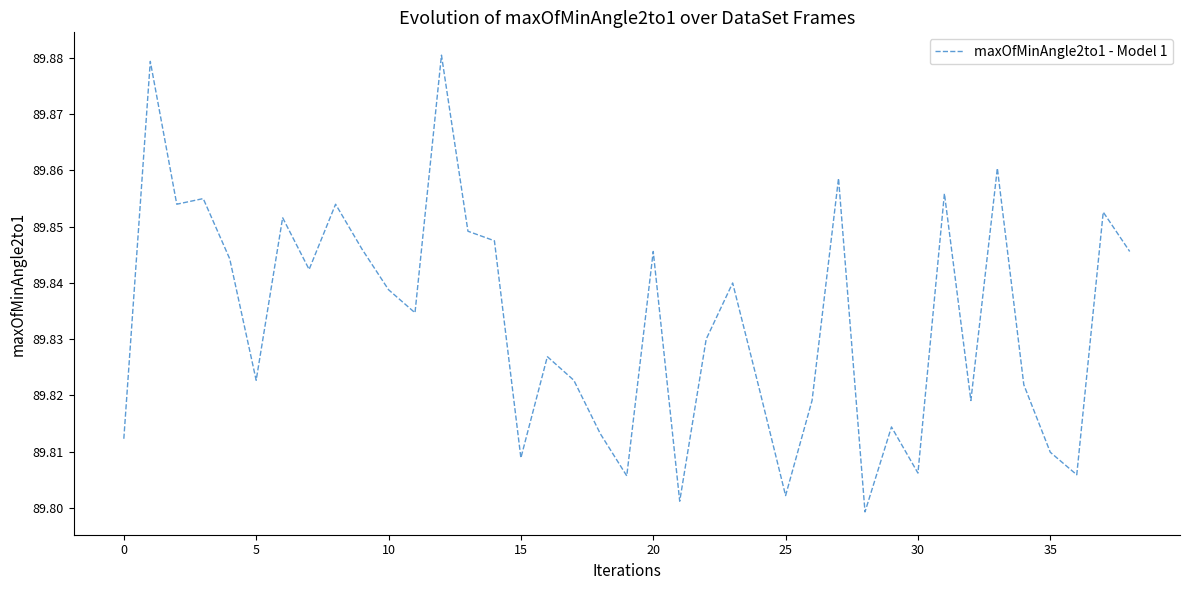

Is this an area chart (filled region under the line)?

No